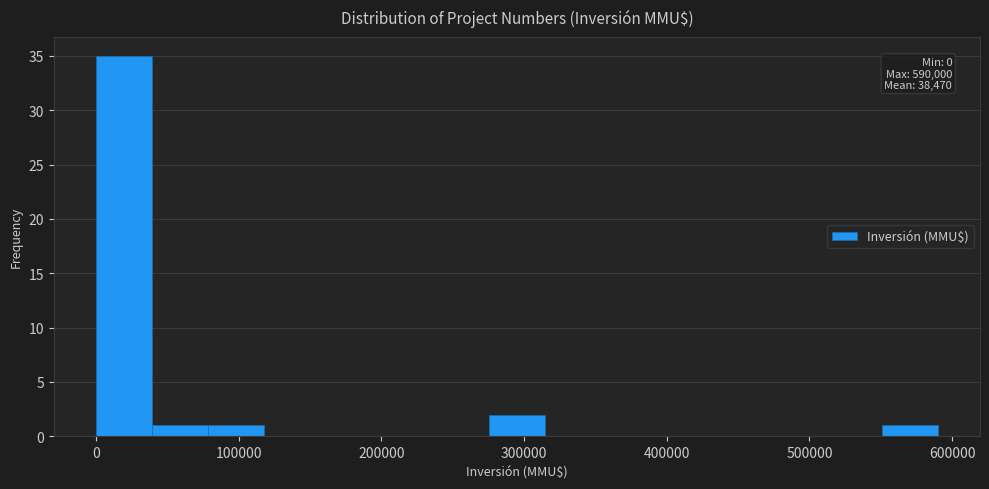

Read against the x-axis, roughly where is the centre of the tallest bar?

20000